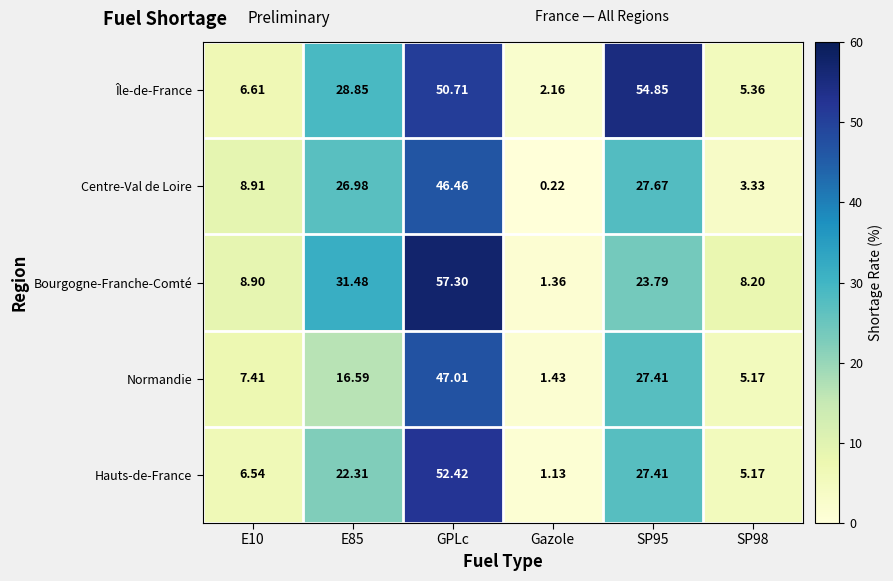

At E85, list the series in order from smallest to largest.

Normandie, Hauts-de-France, Centre-Val de Loire, Île-de-France, Bourgogne-Franche-Comté